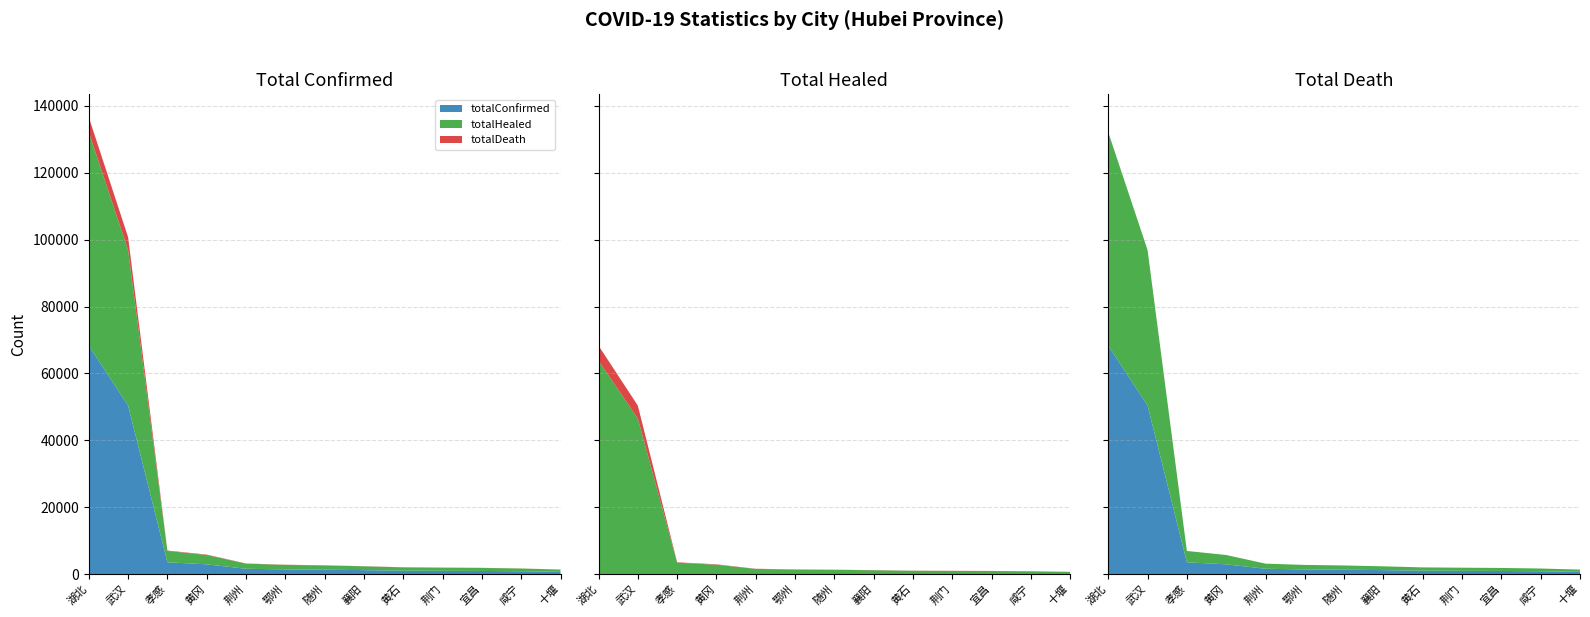

Reading left to right, transcribe all the data shown in this chart.

totalConfirmed: 68320	50380	3518	2912	1582	1395	1307	1175	1015	971	931	836	672
totalHealed: 63804	46511	3389	2787	1530	1336	1262	1135	976	930	894	821	664
totalDeath: 4512	3869	129	125	52	59	45	40	39	41	37	15	8
incrConfirmed: 0	0	0	0	0	0	0	0	0	0	0	0	0